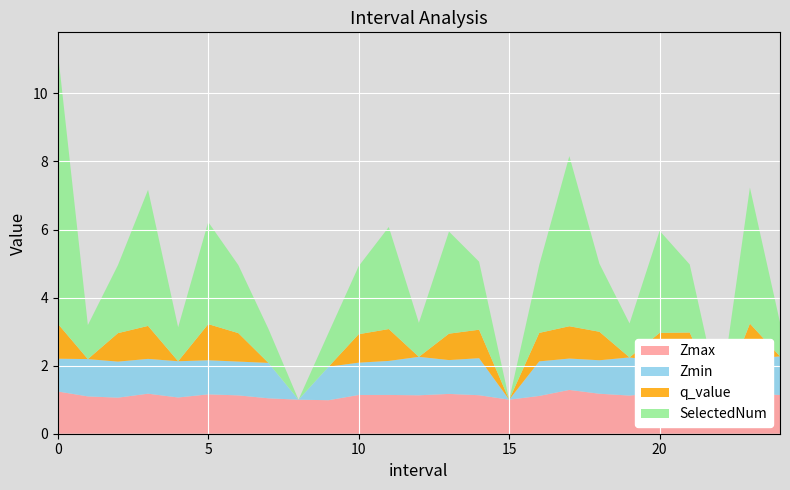

Reading right to left, what are all the values shown in this chart?

Zmax: 1.1	1.2	1.0	1.1	1.2	1.1	1.2	1.3	1.1	1.0	1.1	1.2	1.1	1.1	1.1	1.0	1.0	1.0	1.1	1.2	1.1	1.2	1.1	1.1	1.2
Zmin: 1.1	1.0	0.0	1.0	0.9	1.1	1.0	0.9	1.0	0.0	1.1	1.0	1.1	1.0	0.9	1.0	0.0	1.0	1.0	1.0	1.1	1.0	1.1	1.1	1.0
q_value: 0.0	1.0	0.0	0.8	0.8	0.0	0.8	0.9	0.8	0.0	0.8	0.8	0.0	0.9	0.8	0.0	0.0	0.0	0.8	1.1	0.0	1.0	0.8	0.0	1.0
SelectedNum: 1.0	4.0	0.0	2.0	3.0	1.0	2.0	5.0	2.0	0.0	2.0	3.0	1.0	3.0	2.0	1.0	0.0	1.0	2.0	3.0	1.0	4.0	2.0	1.0	8.0